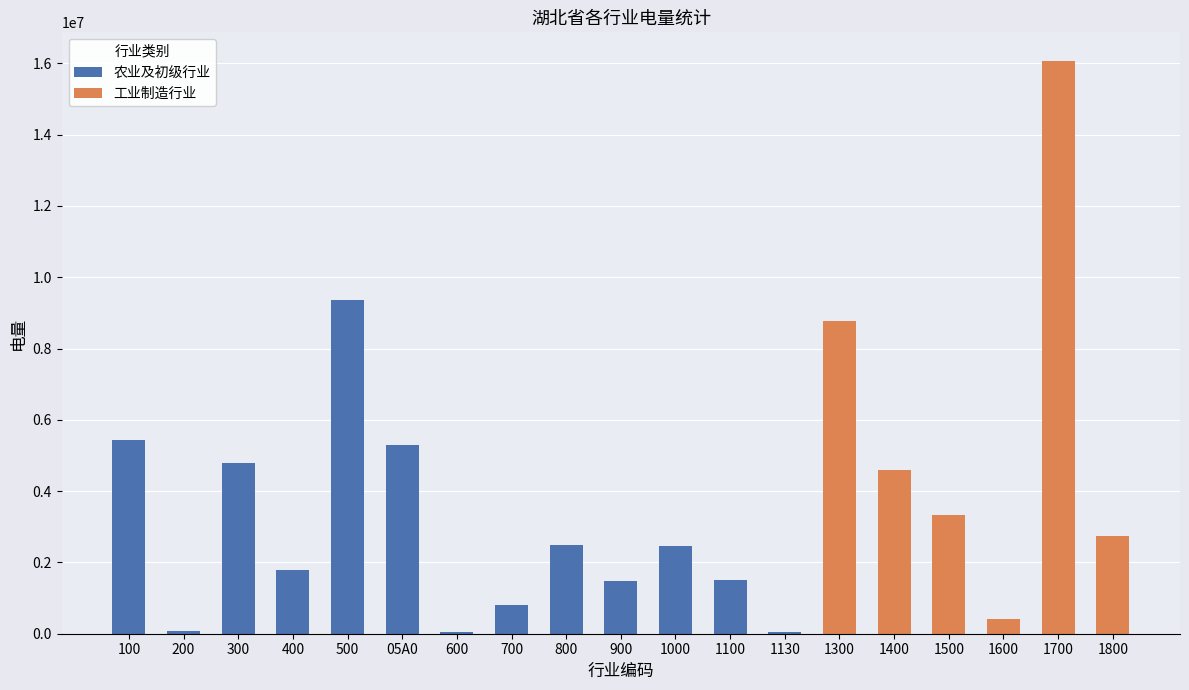

What is the sum of all 农业及初级行业 values?

35579402.7